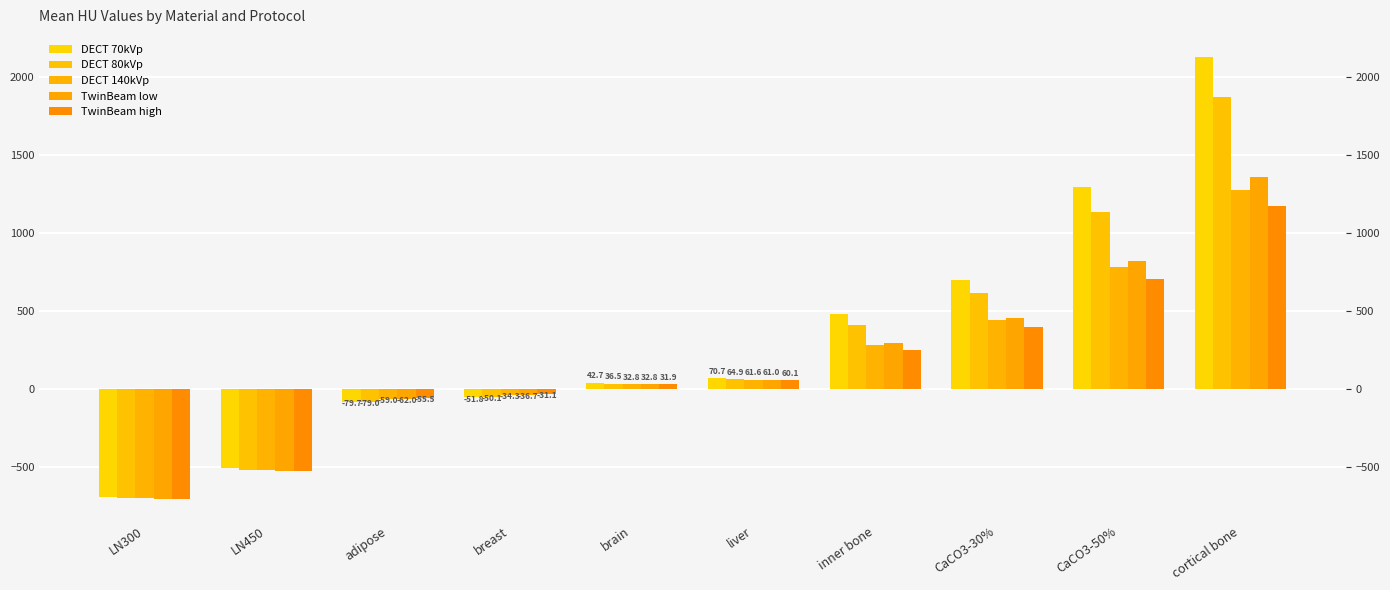

Reading right to left, transcribe all the data shown in this chart.

DECT 70kVp: 2130.1	1297.5	698.6	480.0	70.7	42.7	-51.8	-79.7	-507.3	-687.5
DECT 80kVp: 1875.6	1136.1	616.8	415.4	64.9	36.5	-50.1	-79.0	-514.0	-693.9
DECT 140kVp: 1276.5	783.8	441.2	283.5	61.6	32.8	-34.3	-59.0	-519.6	-699.2
TwinBeam low: 1358.3	823.5	459.4	295.8	61.0	32.8	-36.7	-62.0	-521.3	-700.9
TwinBeam high: 1173.2	706.5	398.4	249.6	60.1	31.9	-31.1	-55.5	-521.1	-699.9